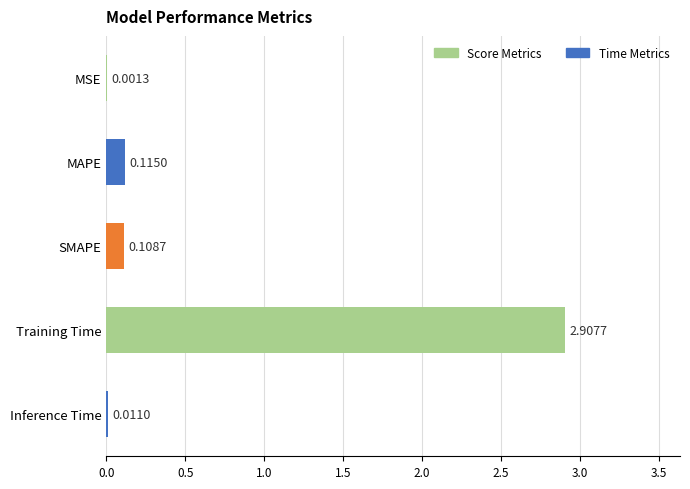

Where is the data nearest to the value 1?

MAPE